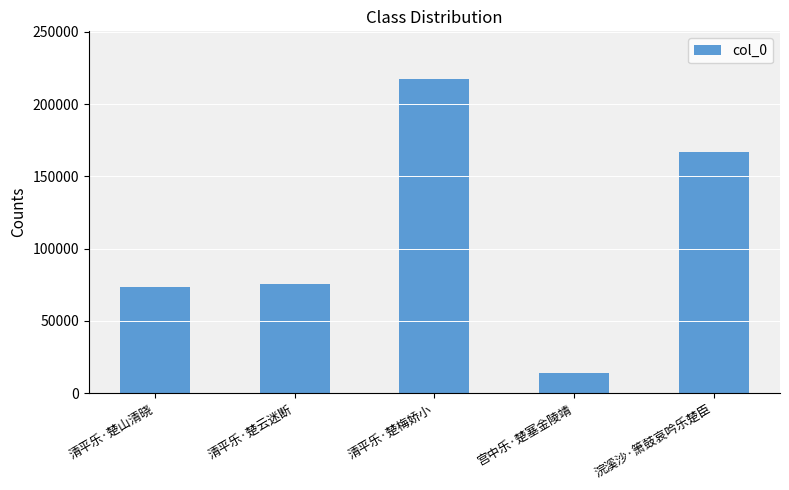

What position from the right is 清平乐·楚山清晓?

5